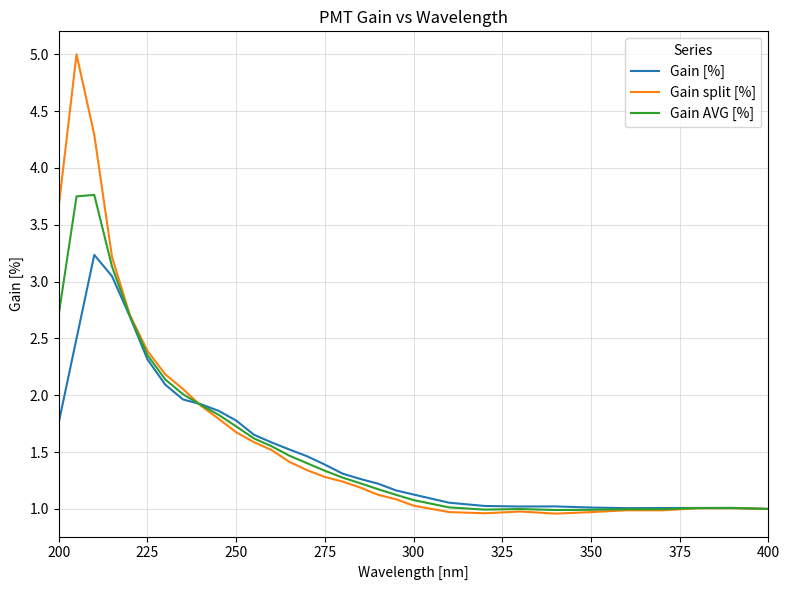

List the series in order of their peak value, highest first.

Gain split [%], Gain AVG [%], Gain [%]